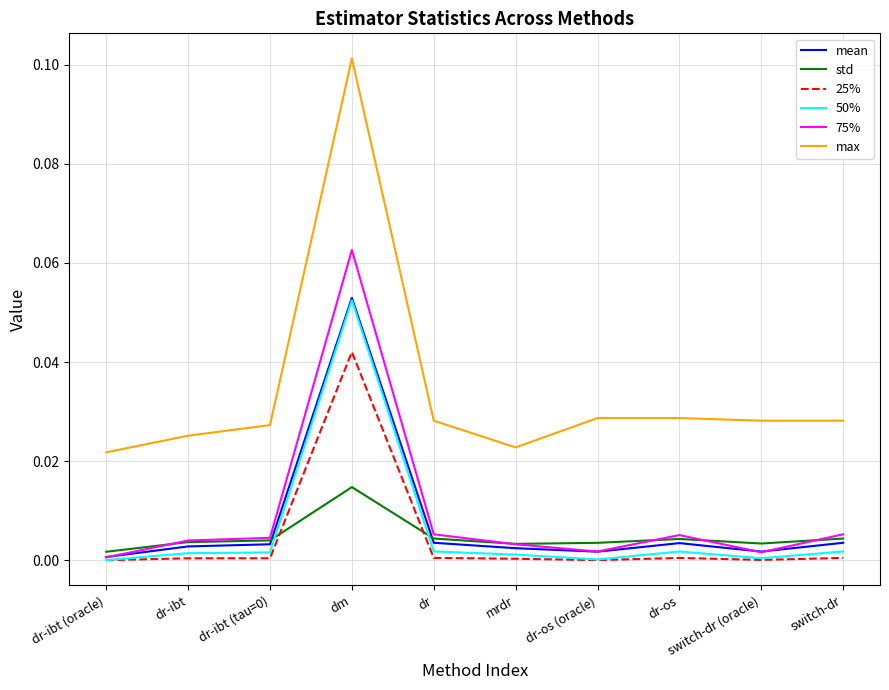

At which label does 25% reach its peak?

dm